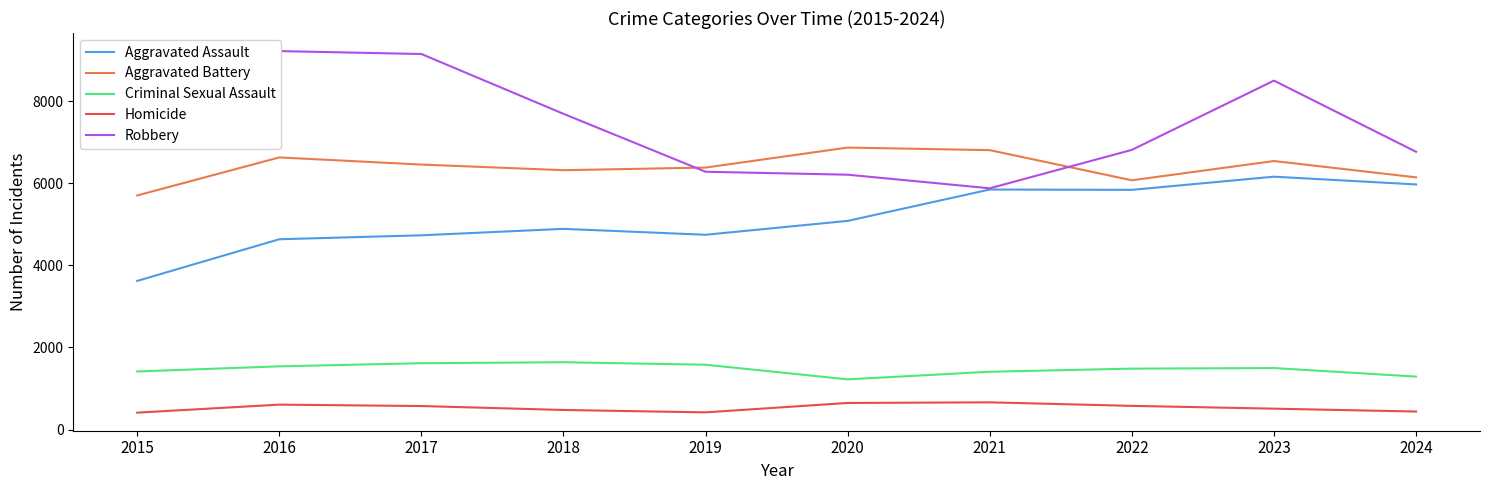

At which label is Aggravated Assault closest to 4889?

2018